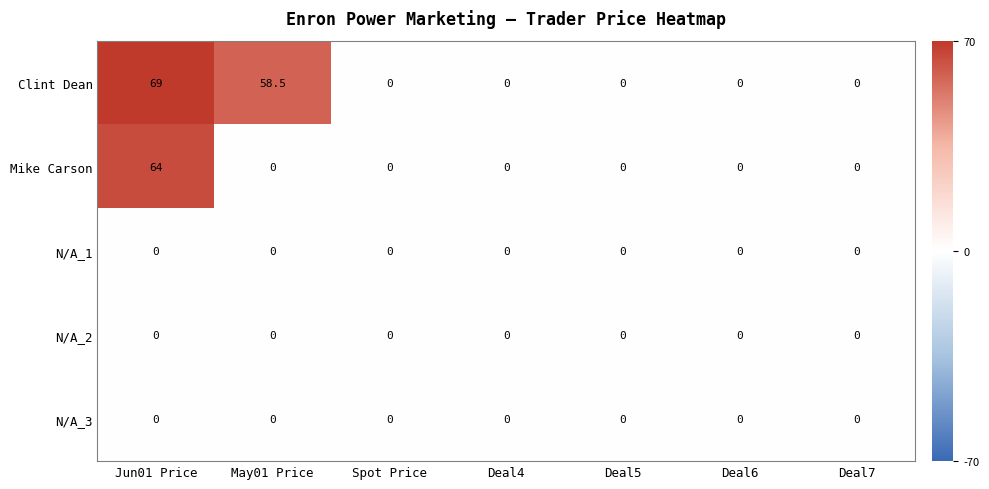

The N/A_1 series shows 0.0 at Deal6. True or false?

True